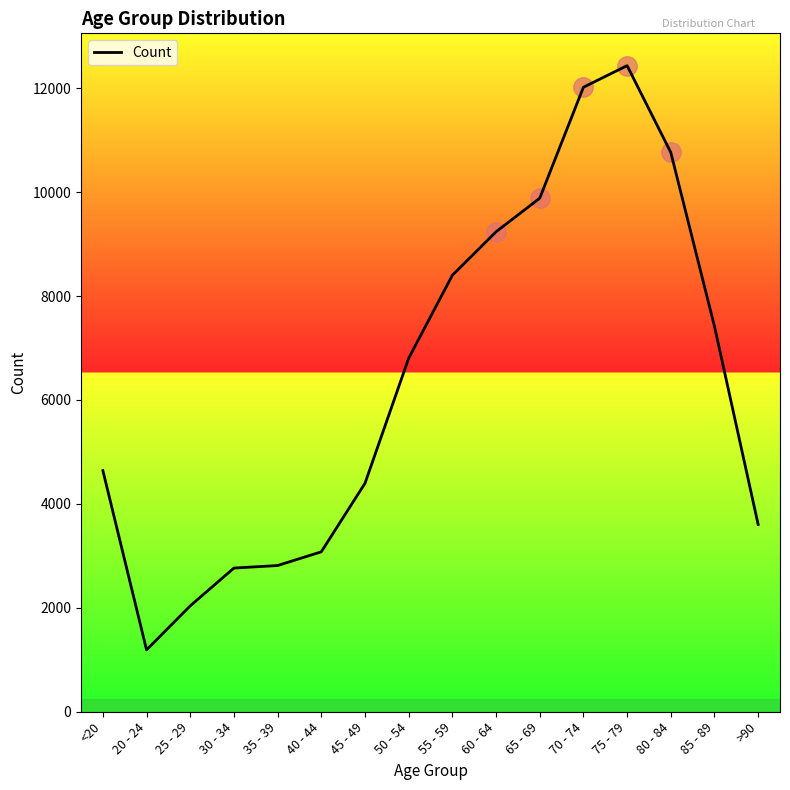

How many categories are shown in the chart?

16